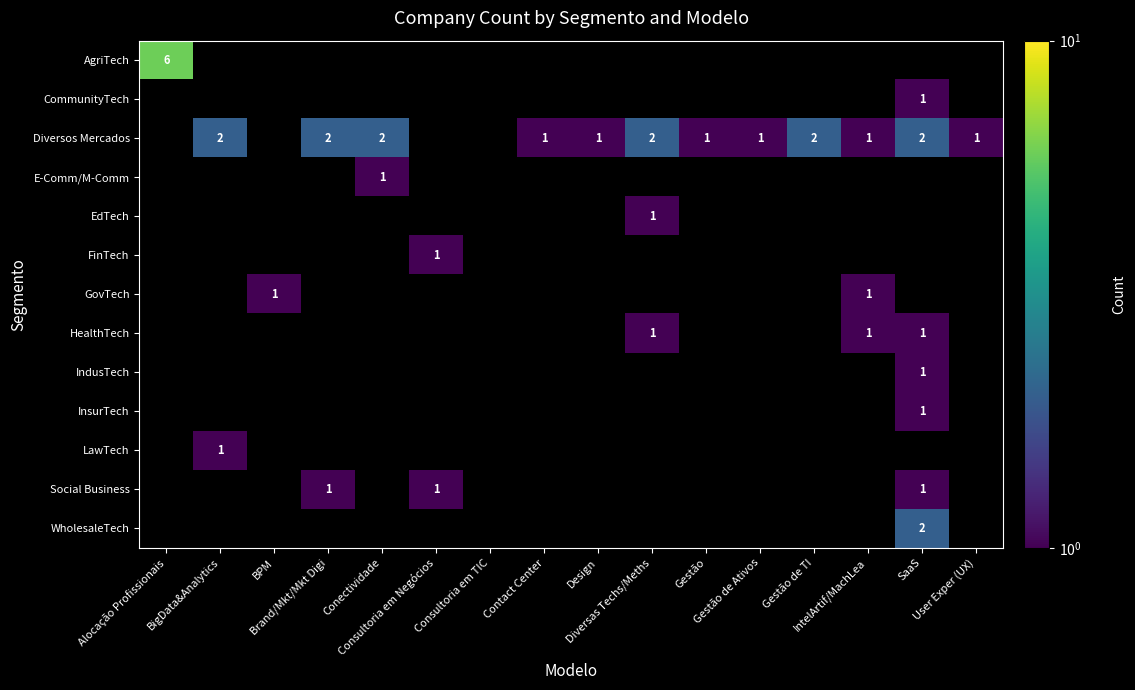

Which series has the largest range (max minus min)?

AgriTech